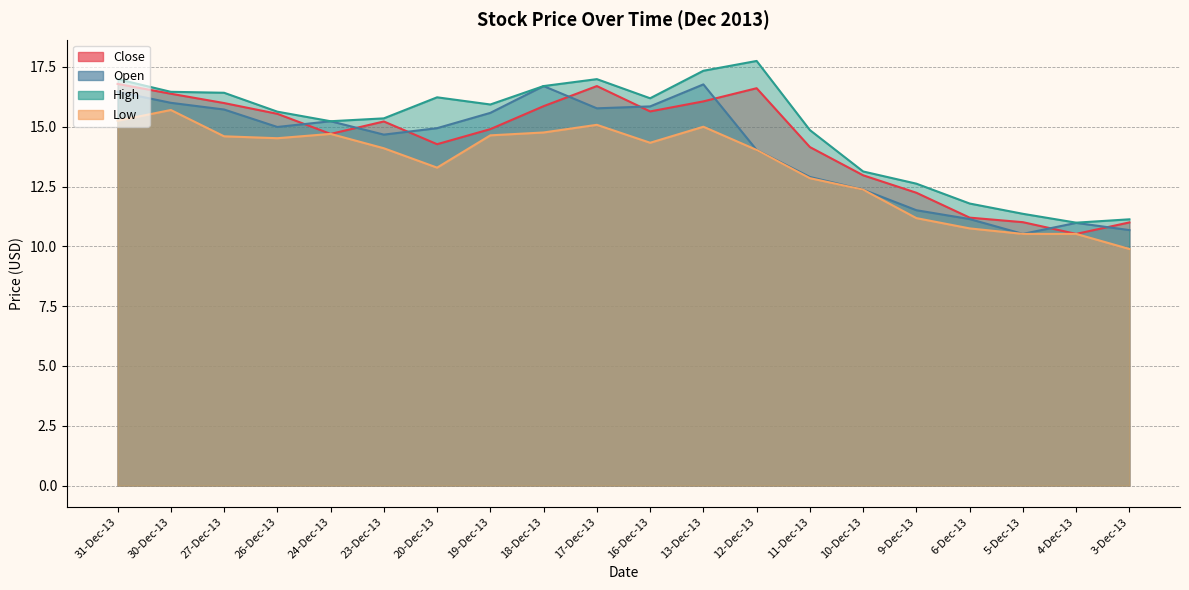

Count the number of categories in the chart.

20